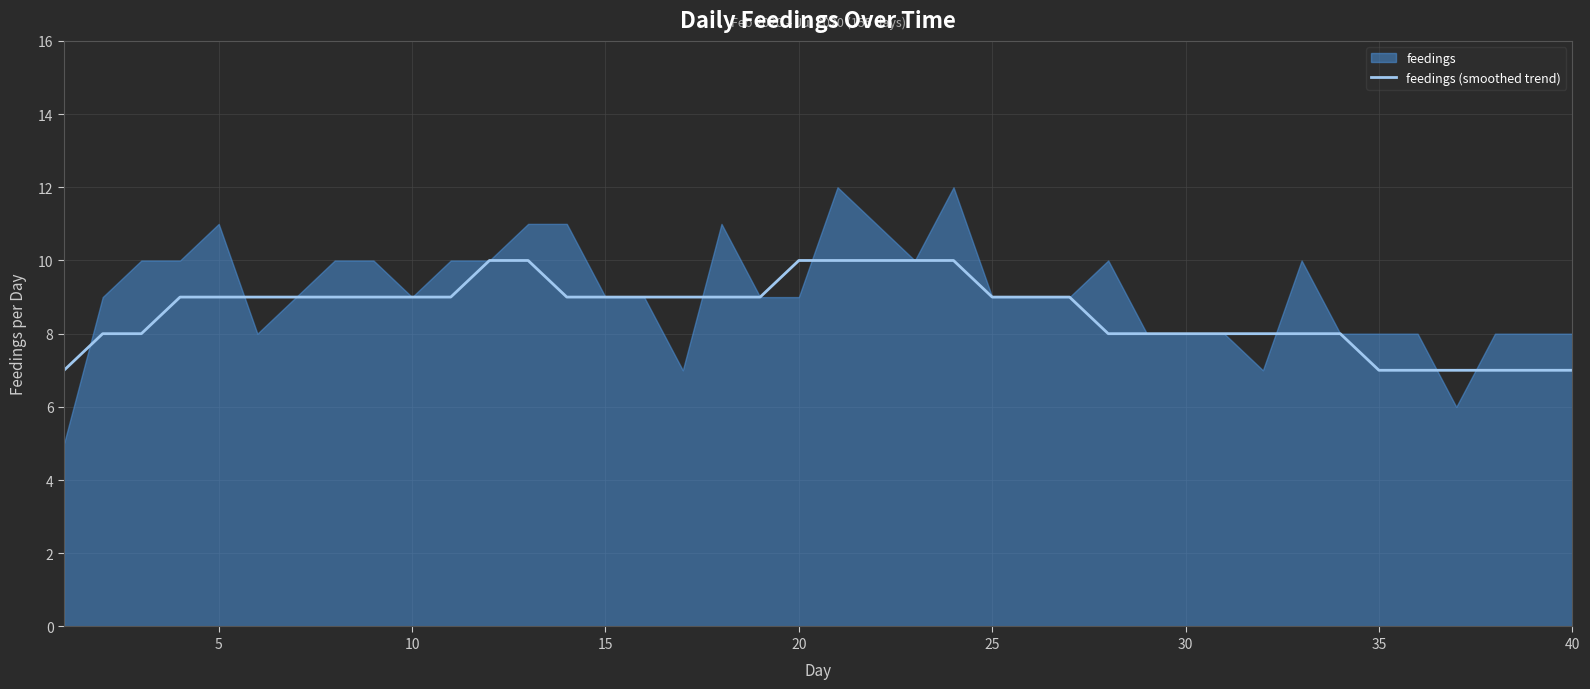

What is the highest value of the feedings (smoothed trend) series?

10